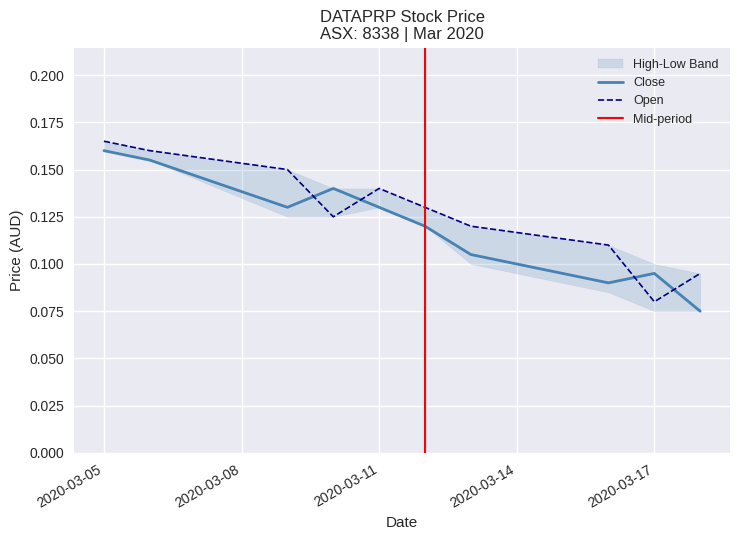

At which label does open reach its minimum?

2020-03-17